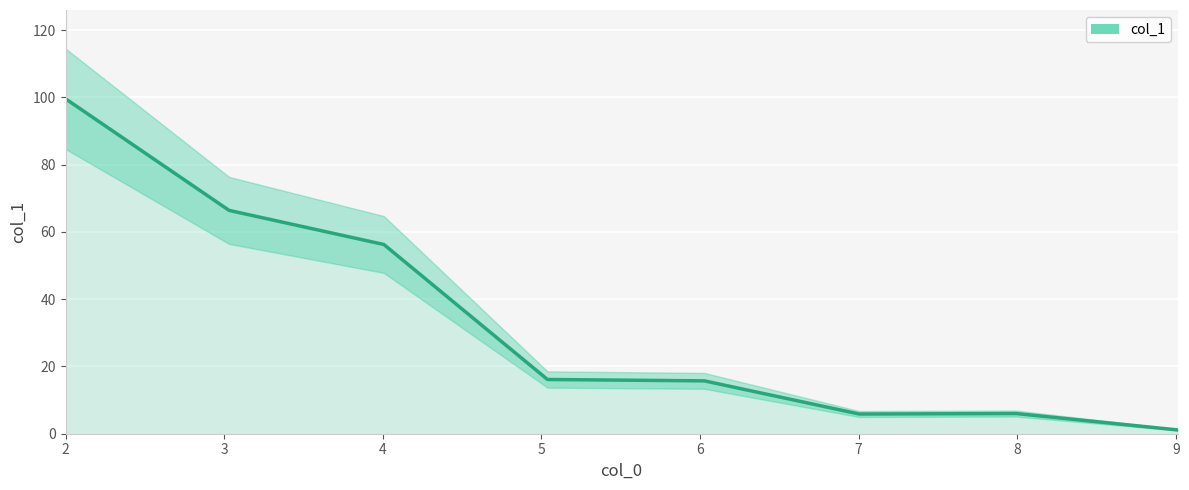

List the labels in order of value, largest first.

2, 3, 4, 5, 6, 8, 7, 9